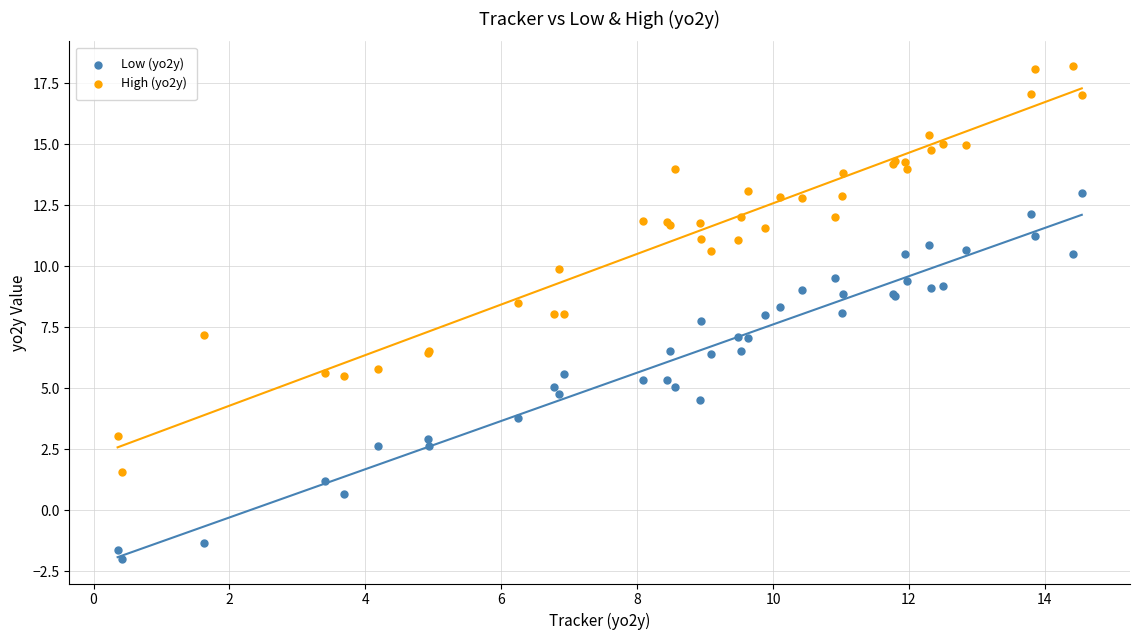

Which series reaches the maximum Y coordinate?

High (yo2y)